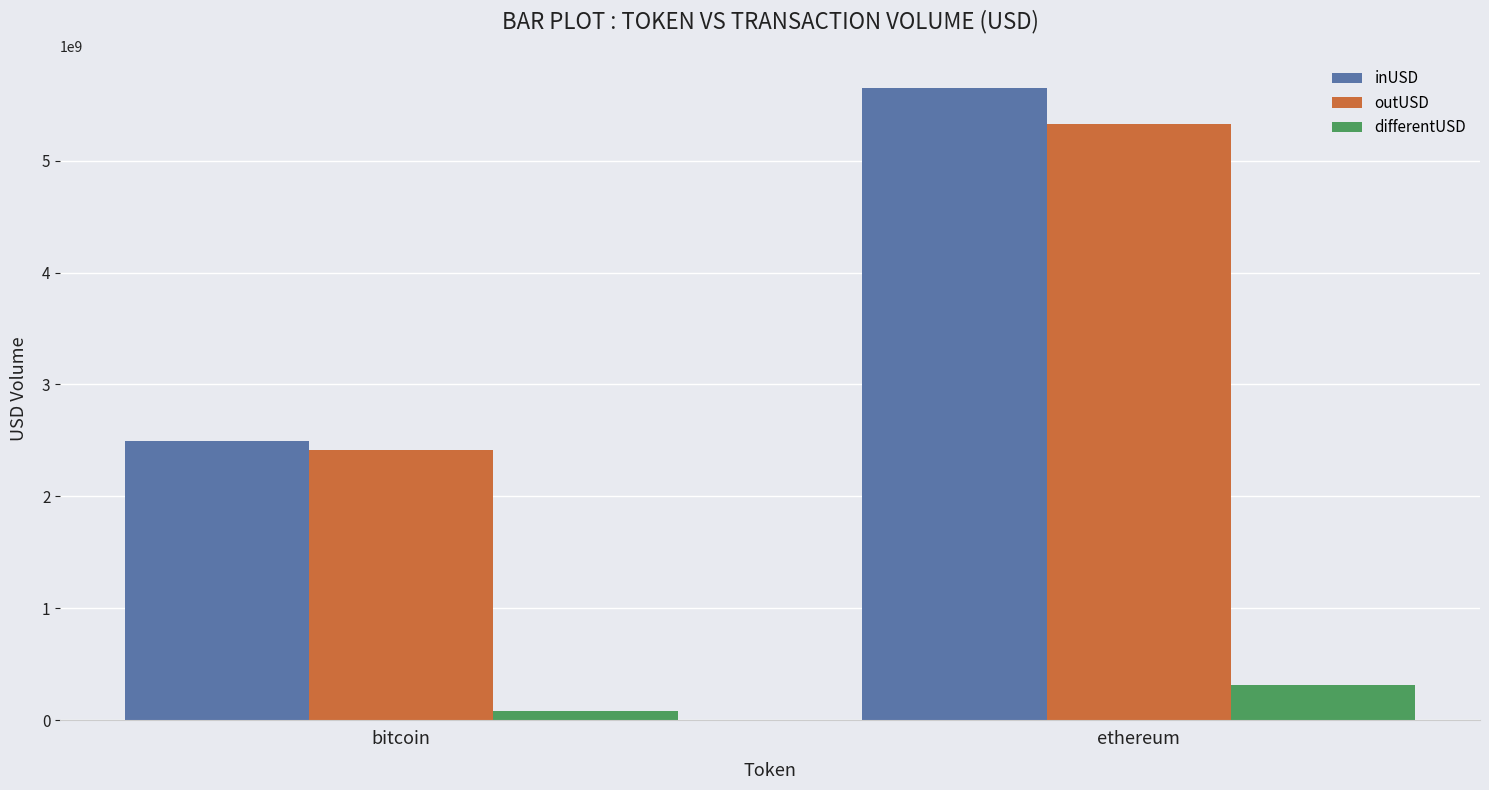

At which label does outUSD first exceed 5326912813?

ethereum